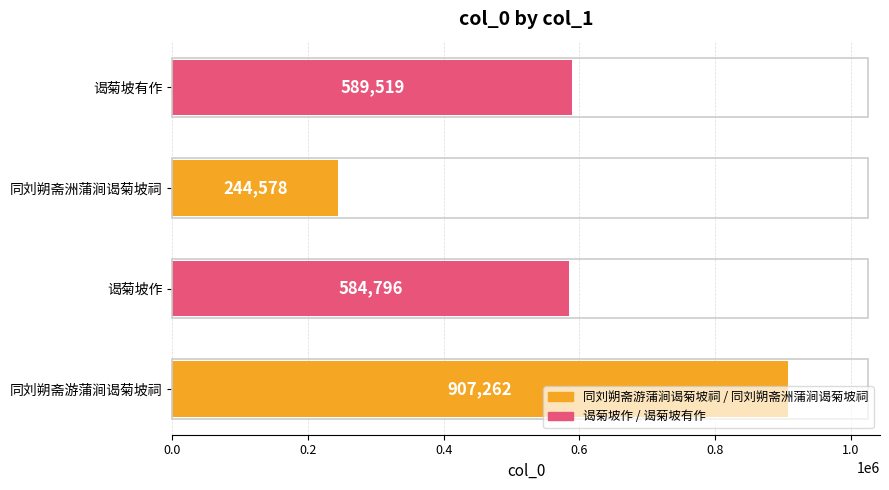

At which label is the value closest to 575920?

谒菊坡作